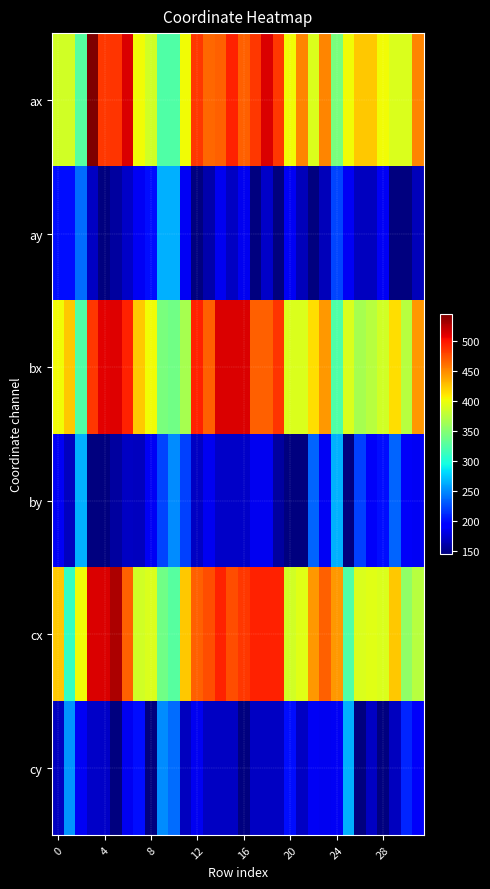

List the series in order of their peak value, highest first.

ax, cx, bx, ay, by, cy